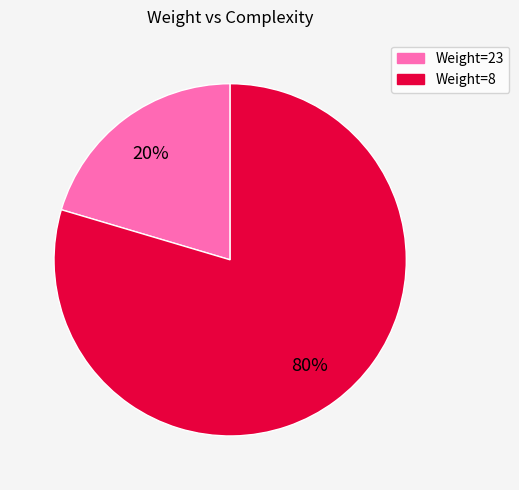

To the nearest percent, what is the average slice percentage?

50%